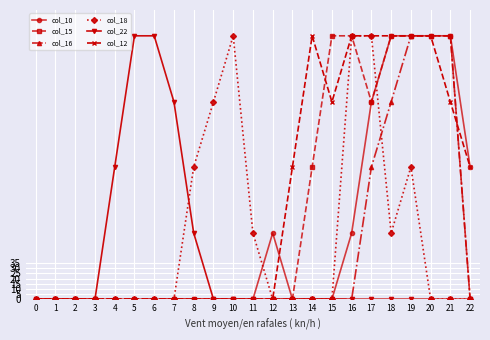

Count the number of categories in the chart.

23